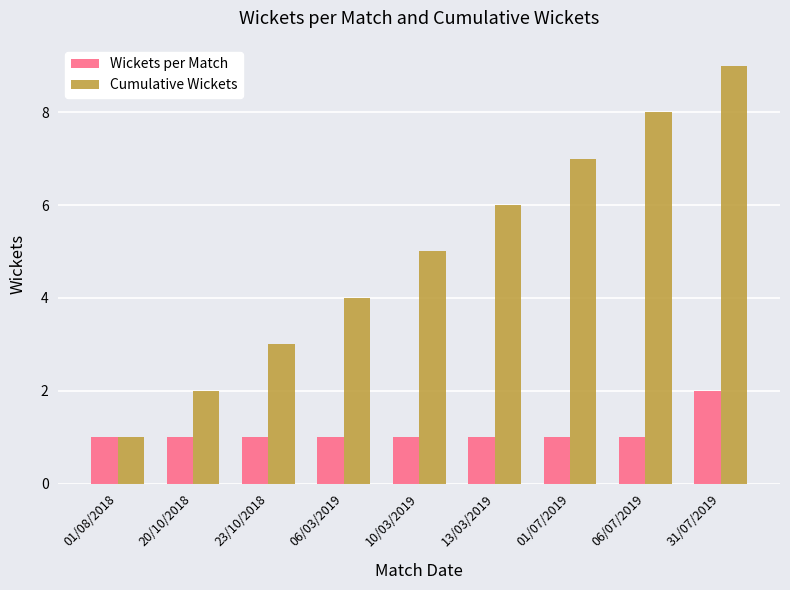

Reading left to right, list all the values displayed in this chart.

Wickets per Match: 01/08/2018=1	20/10/2018=1	23/10/2018=1	06/03/2019=1	10/03/2019=1	13/03/2019=1	01/07/2019=1	06/07/2019=1	31/07/2019=2
Cumulative Wickets: 01/08/2018=1	20/10/2018=2	23/10/2018=3	06/03/2019=4	10/03/2019=5	13/03/2019=6	01/07/2019=7	06/07/2019=8	31/07/2019=9